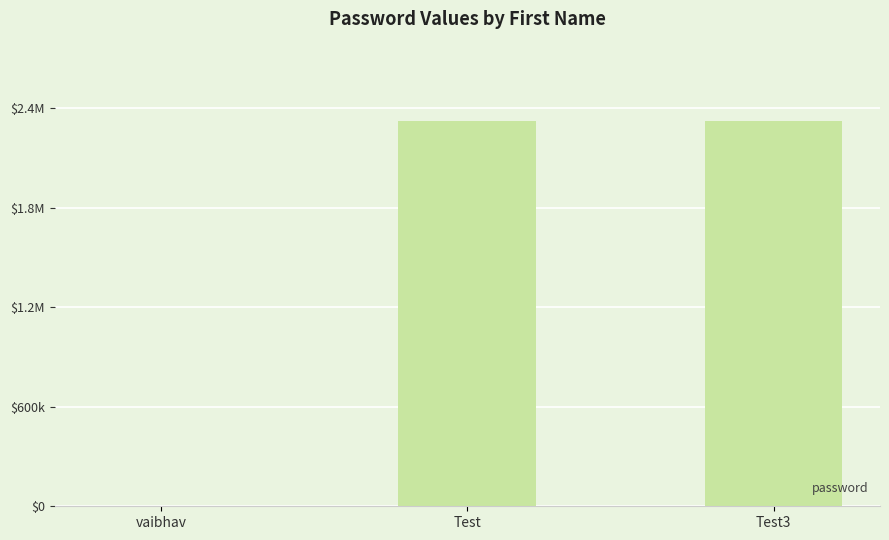

Count the number of categories in the chart.

3